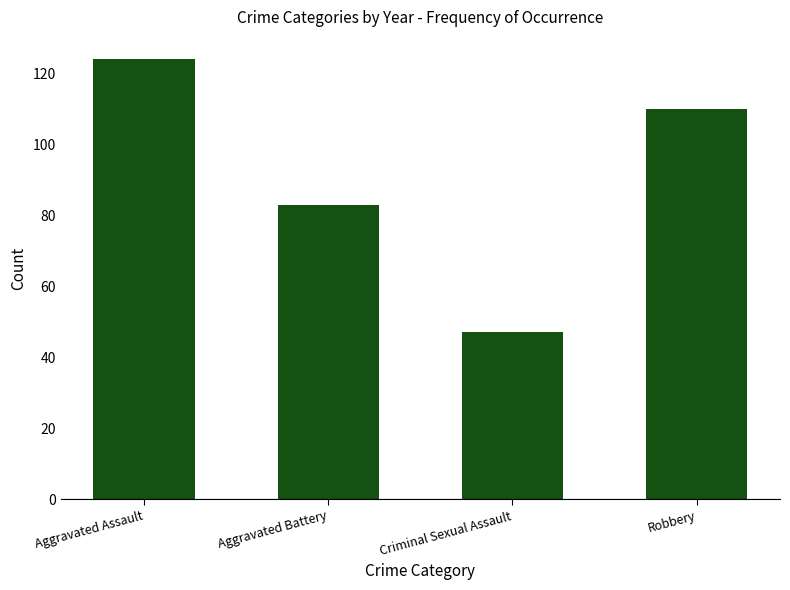

Are the bars grouped side by side (vs. stacked)?

No